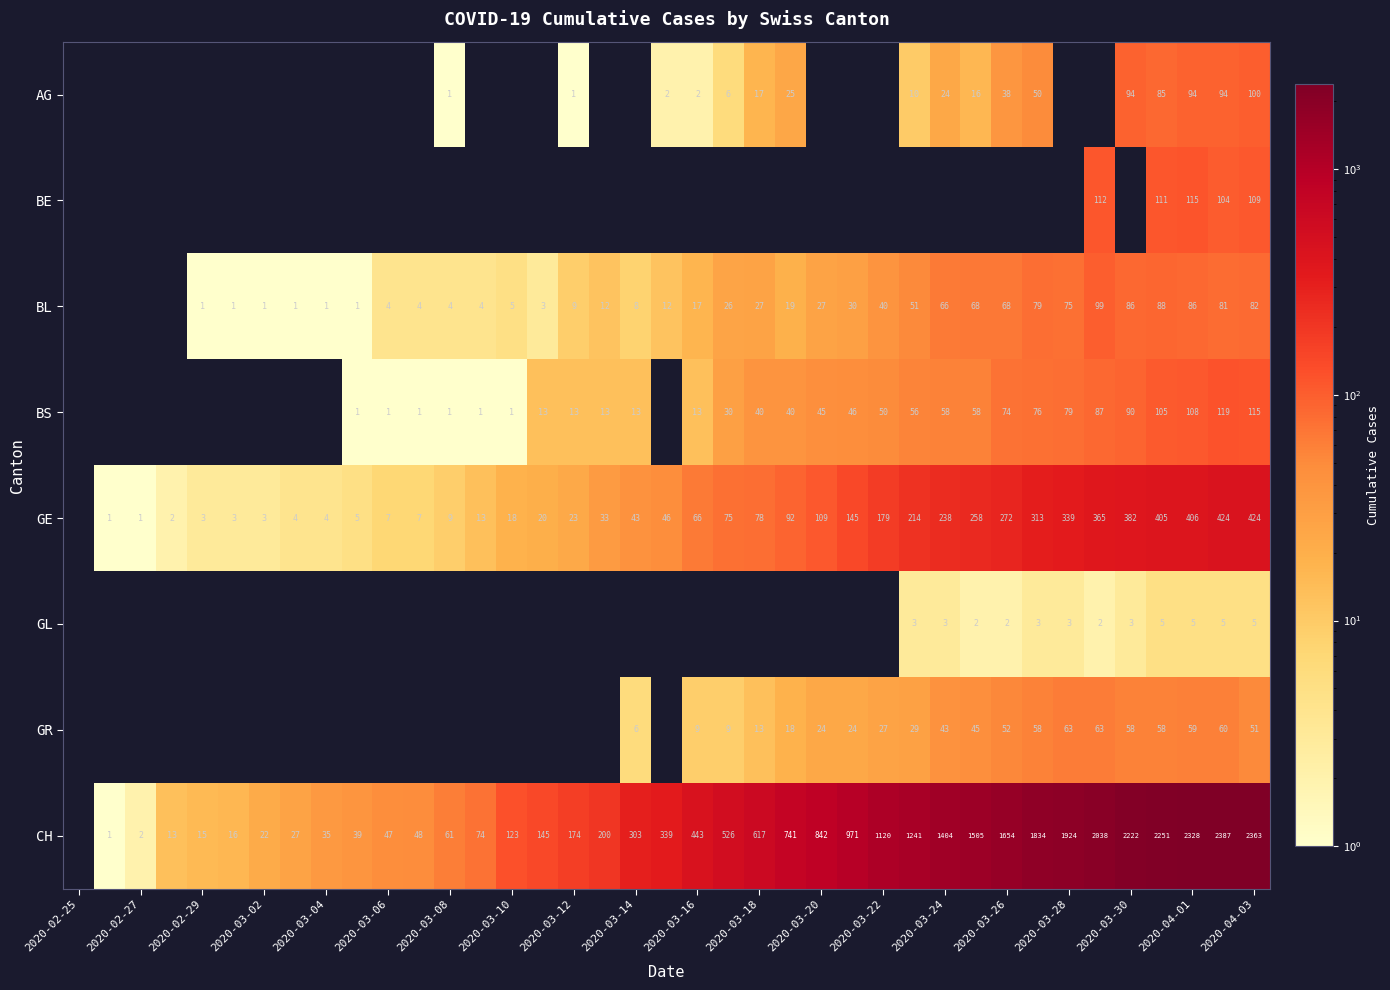

The BL series shows 2 at 2020-03-10. True or false?

False